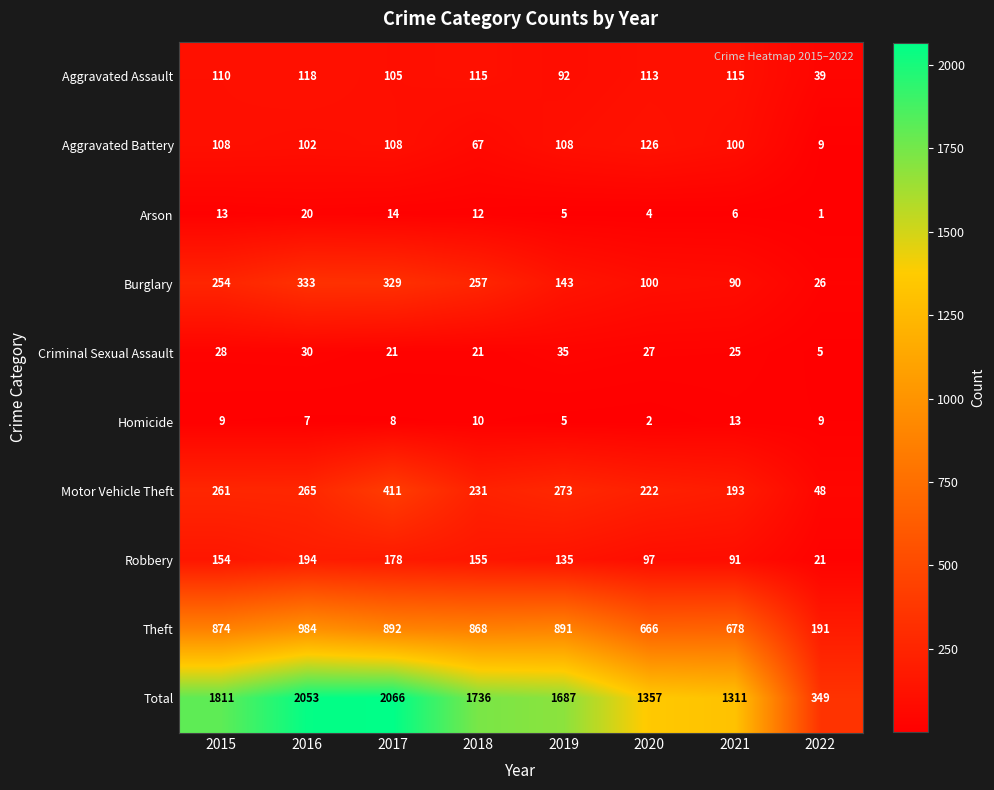

The Robbery series shows 118 at 2017. True or false?

False